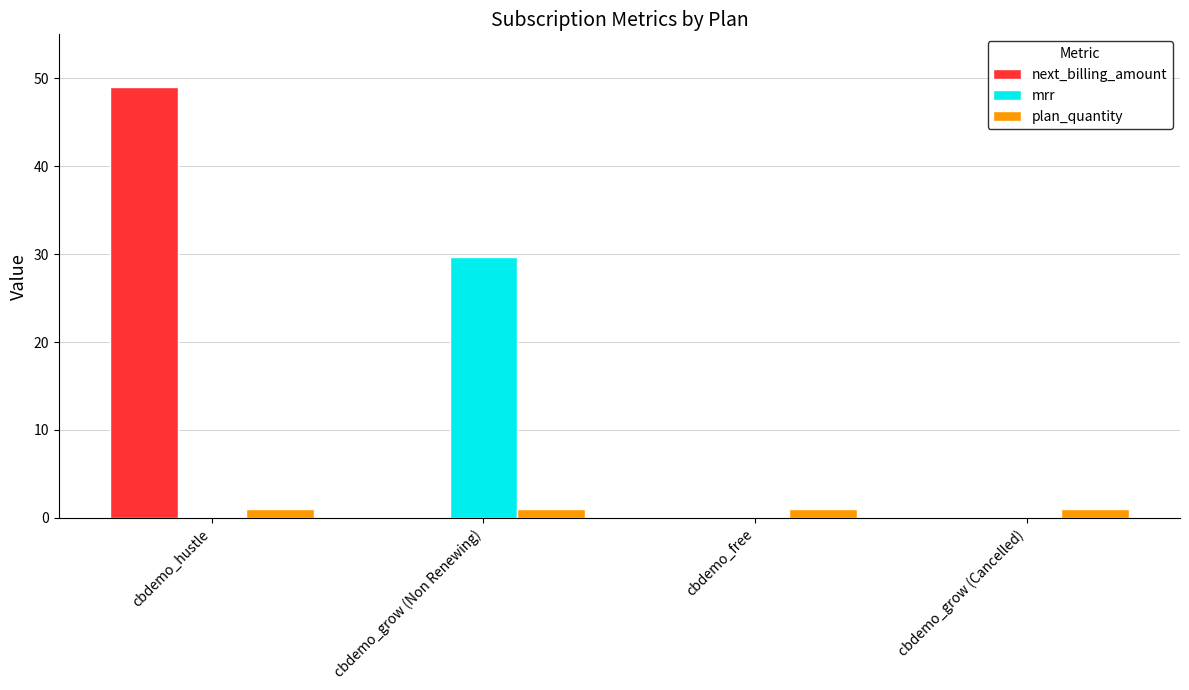

What is the sum of all next_billing_amount values?

49.0